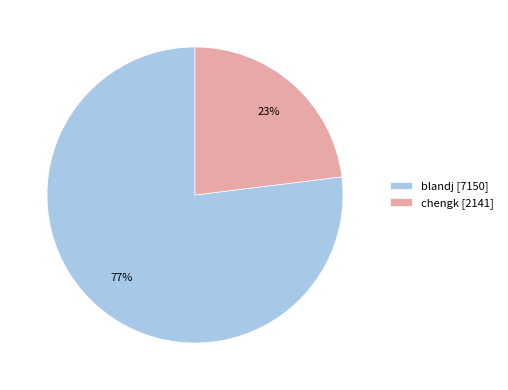

The blandj slice represents 77% of the pie. True or false?

True